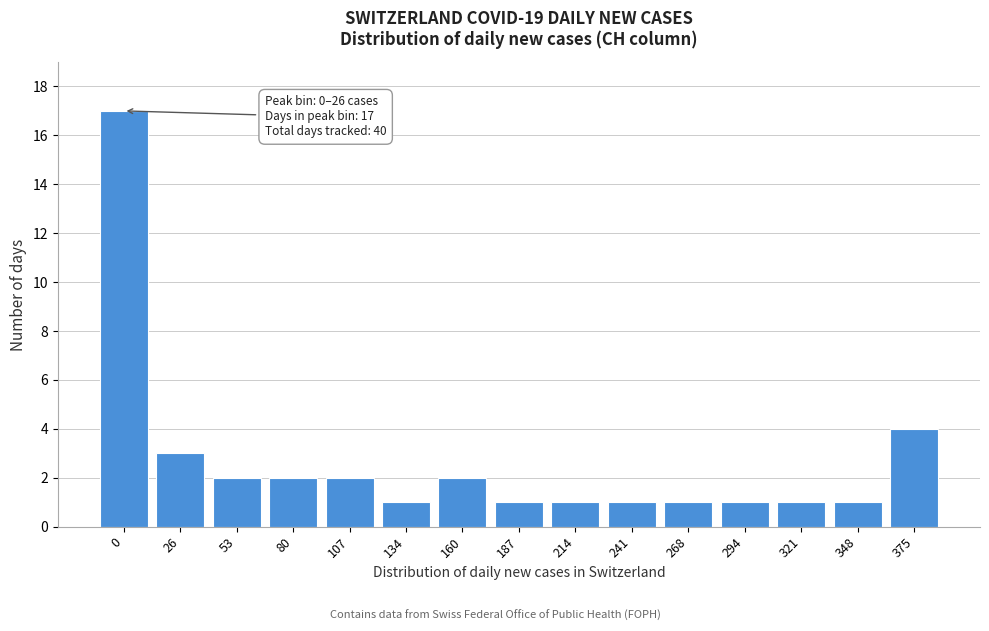

Reading left to right, list all the values displayed in this chart.

17	3	2	2	2	1	2	1	1	1	1	1	1	1	4